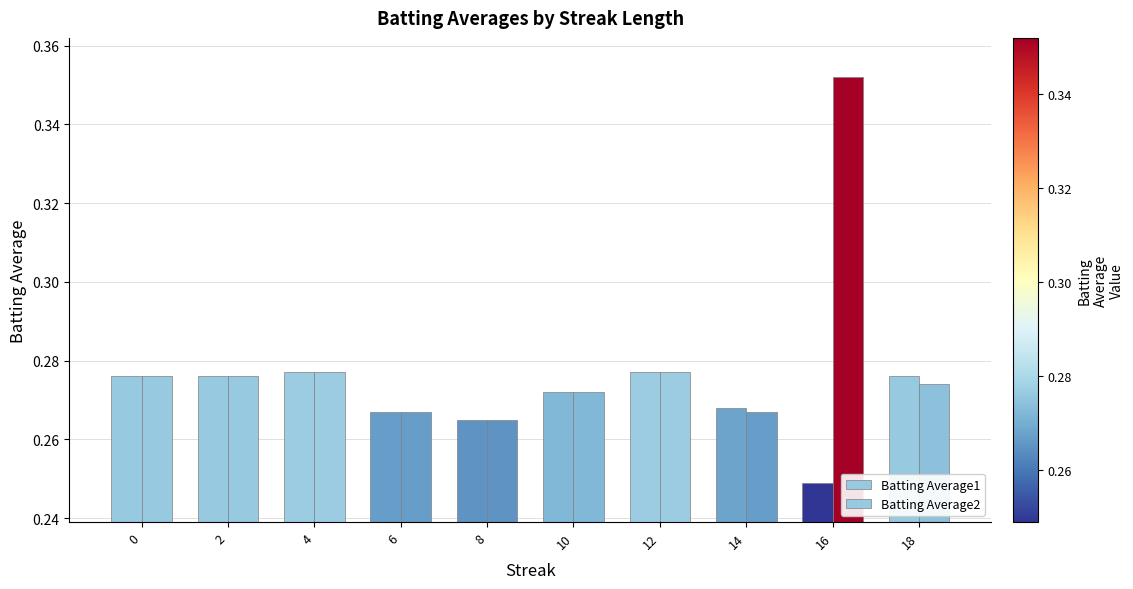

Reading right to left, transcribe all the data shown in this chart.

Batting Average1: 0.3	0.2	0.3	0.3	0.3	0.3	0.3	0.3	0.3	0.3
Batting Average2: 0.3	0.4	0.3	0.3	0.3	0.3	0.3	0.3	0.3	0.3